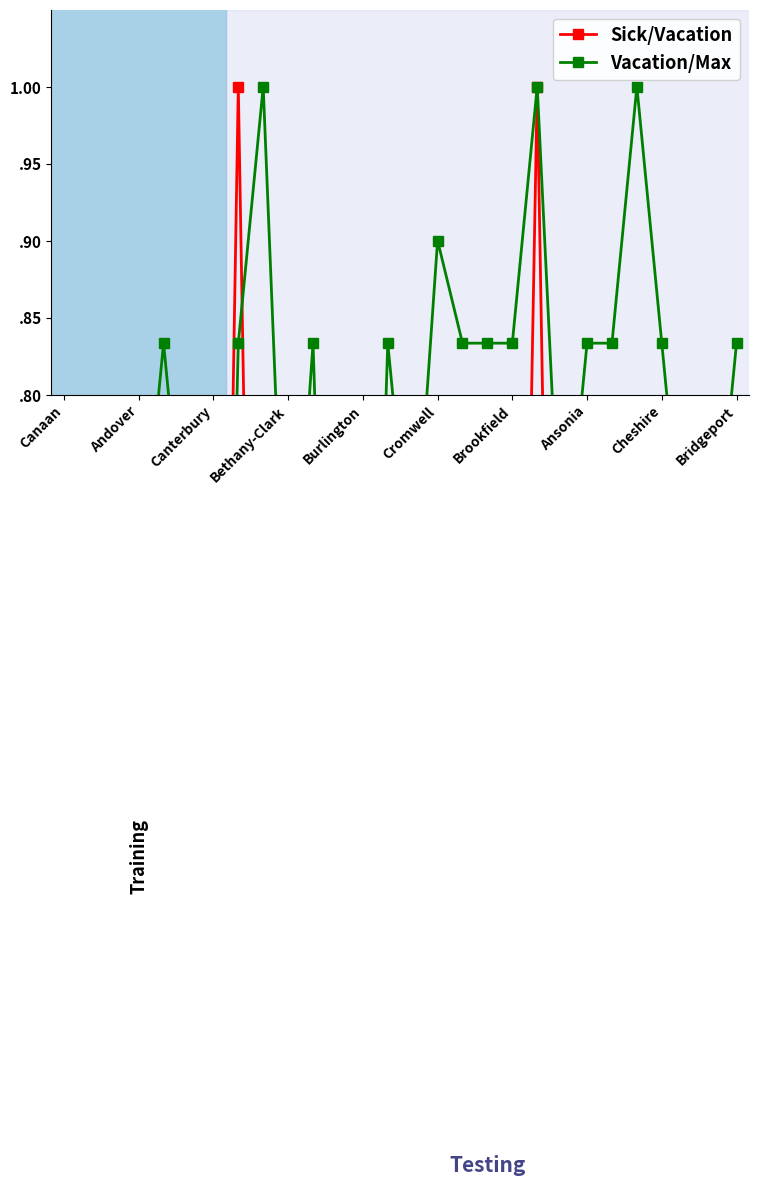

What is the maximum value for Sick/Vacation?

1.0